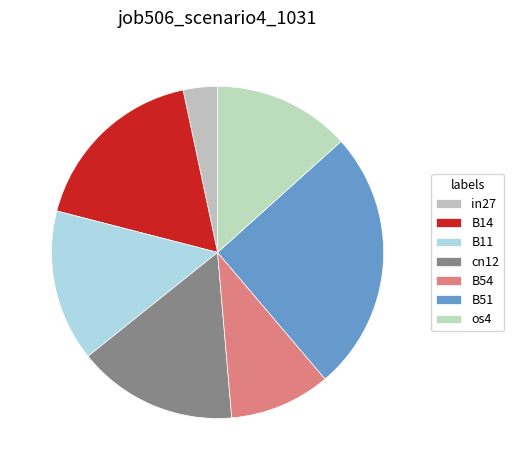

Rank the categories by value from lowest to highest.

in27, B54, os4, B11, cn12, B14, B51